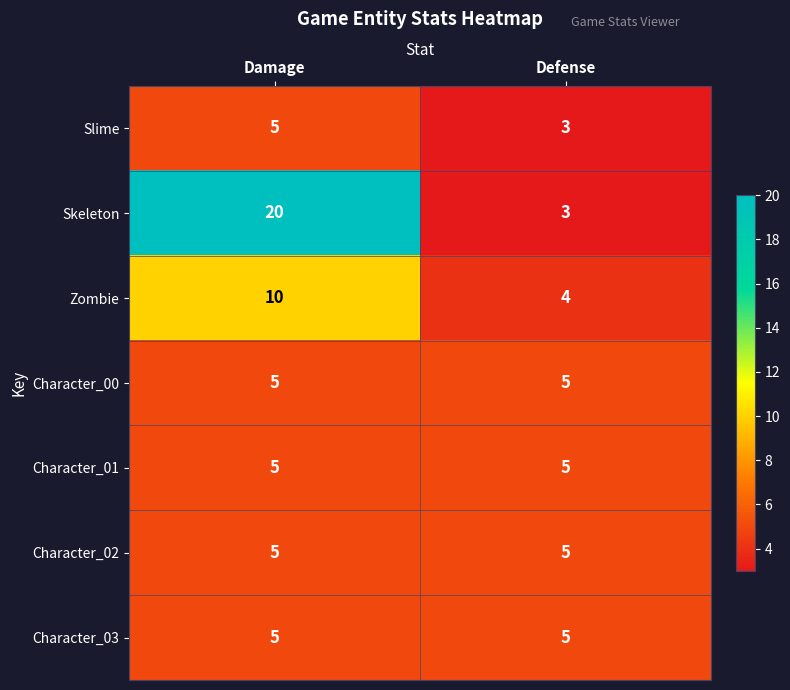

What is the approximate value of Skeleton at Damage?

20